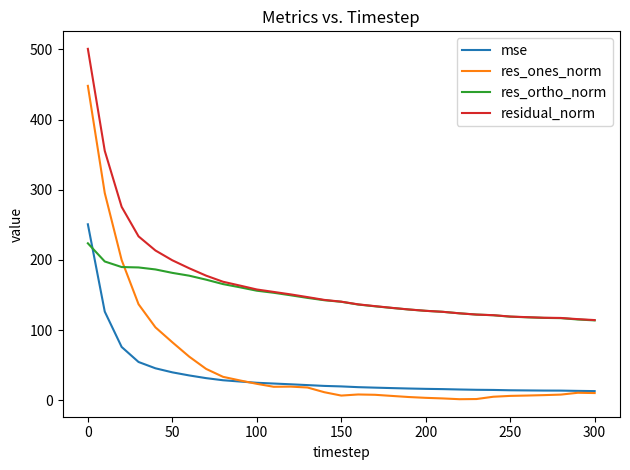

What is the minimum value for res_ortho_norm?

113.8